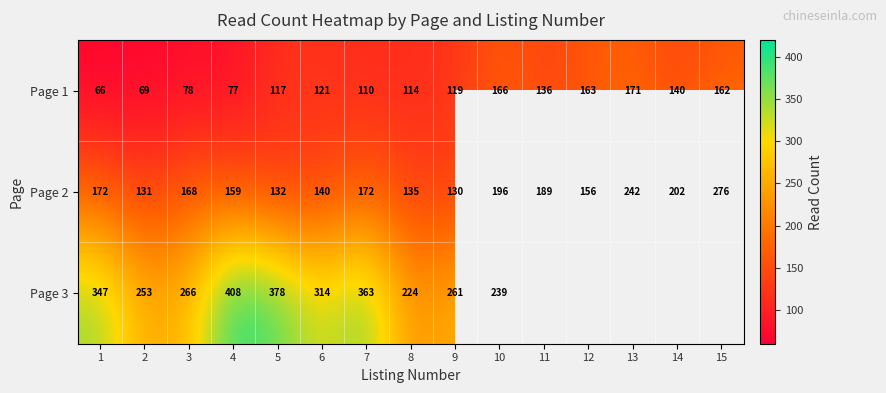

Which category has the lowest value in the Page 2 series?

9